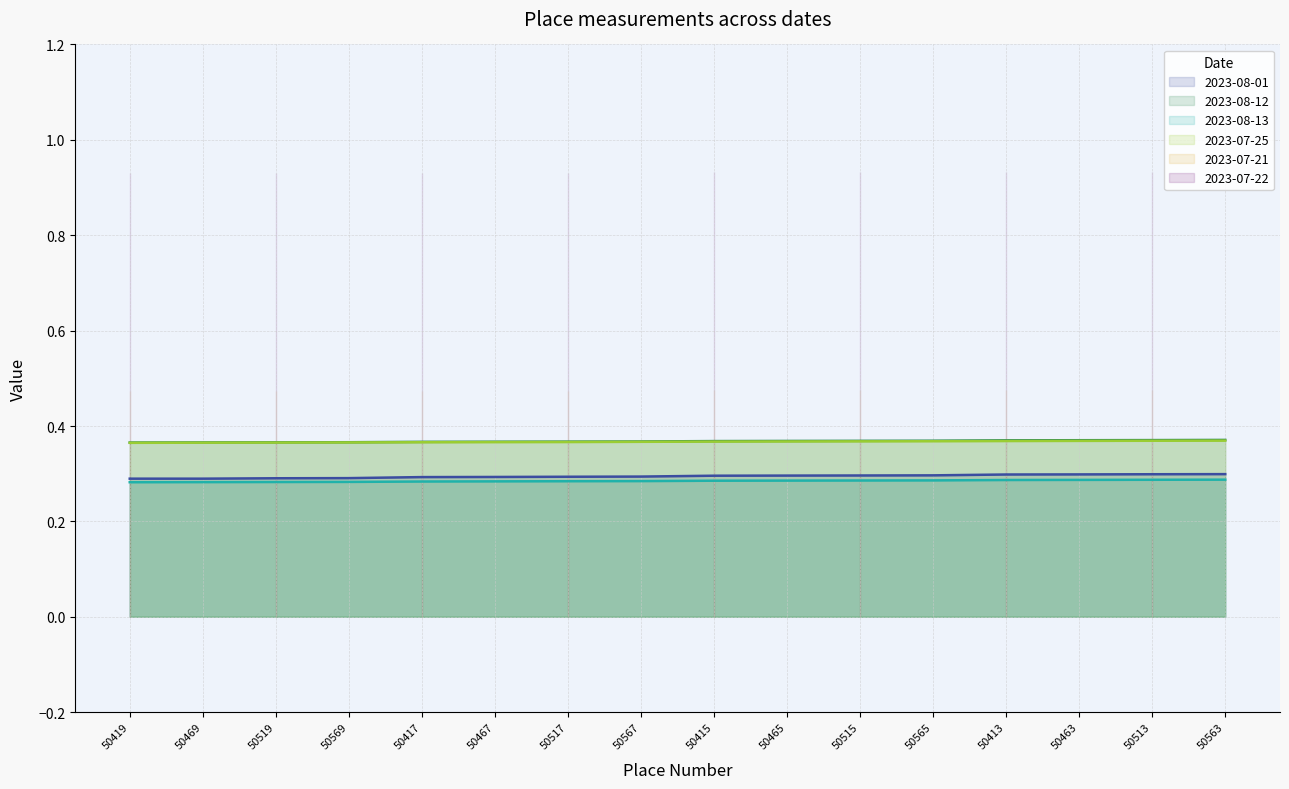

What position from the right is 50565?

5